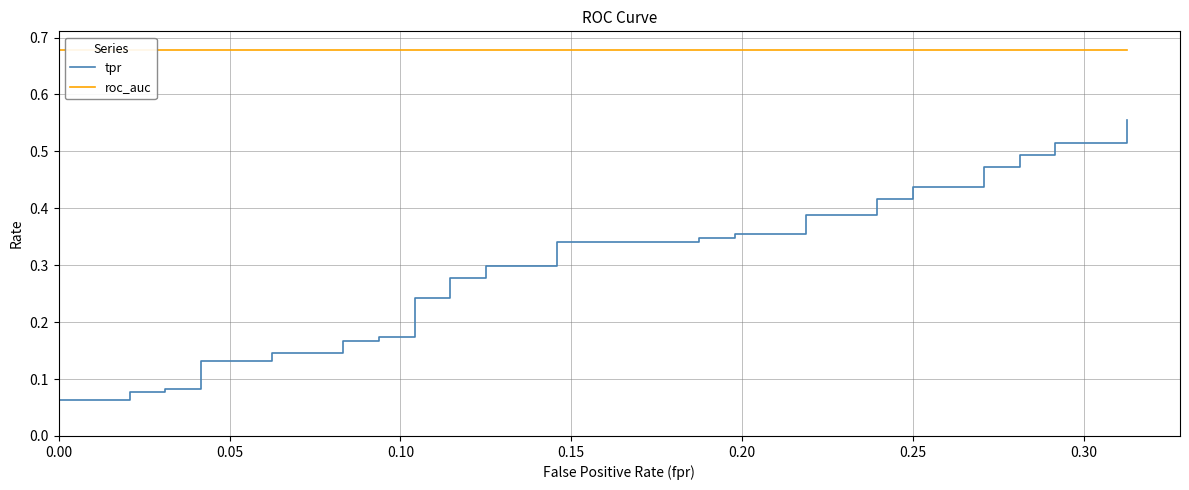

Rank the series by their average value, from lowest to highest.

tpr, roc_auc